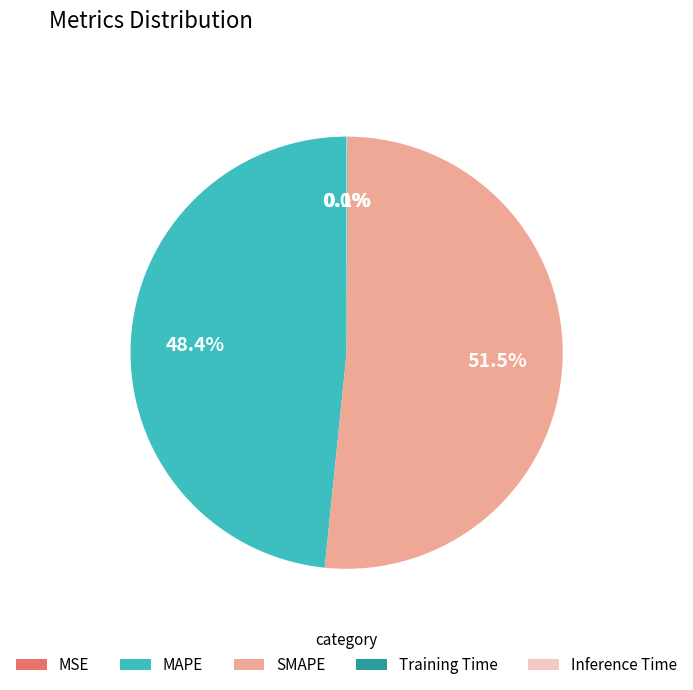

Does SMAPE account for over 50% of the chart?

Yes